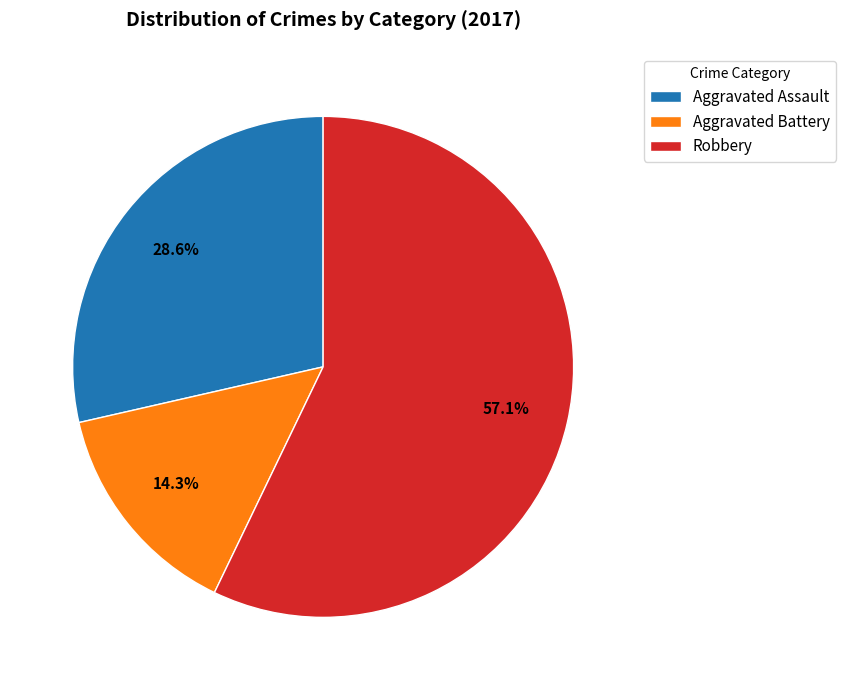

To the nearest percent, what is the average slice percentage?

33%